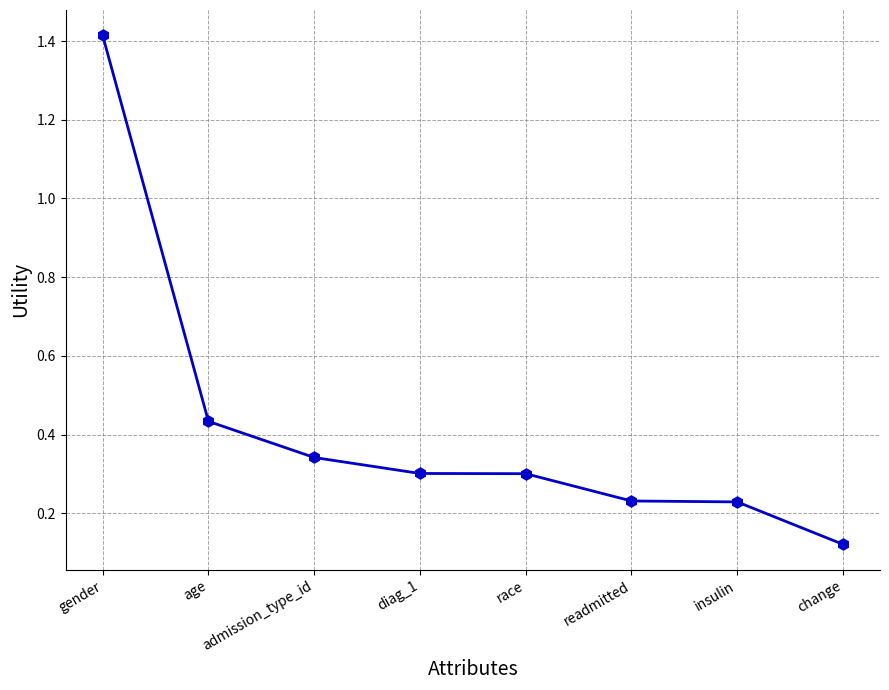

Which category has the highest value across all series?

gender